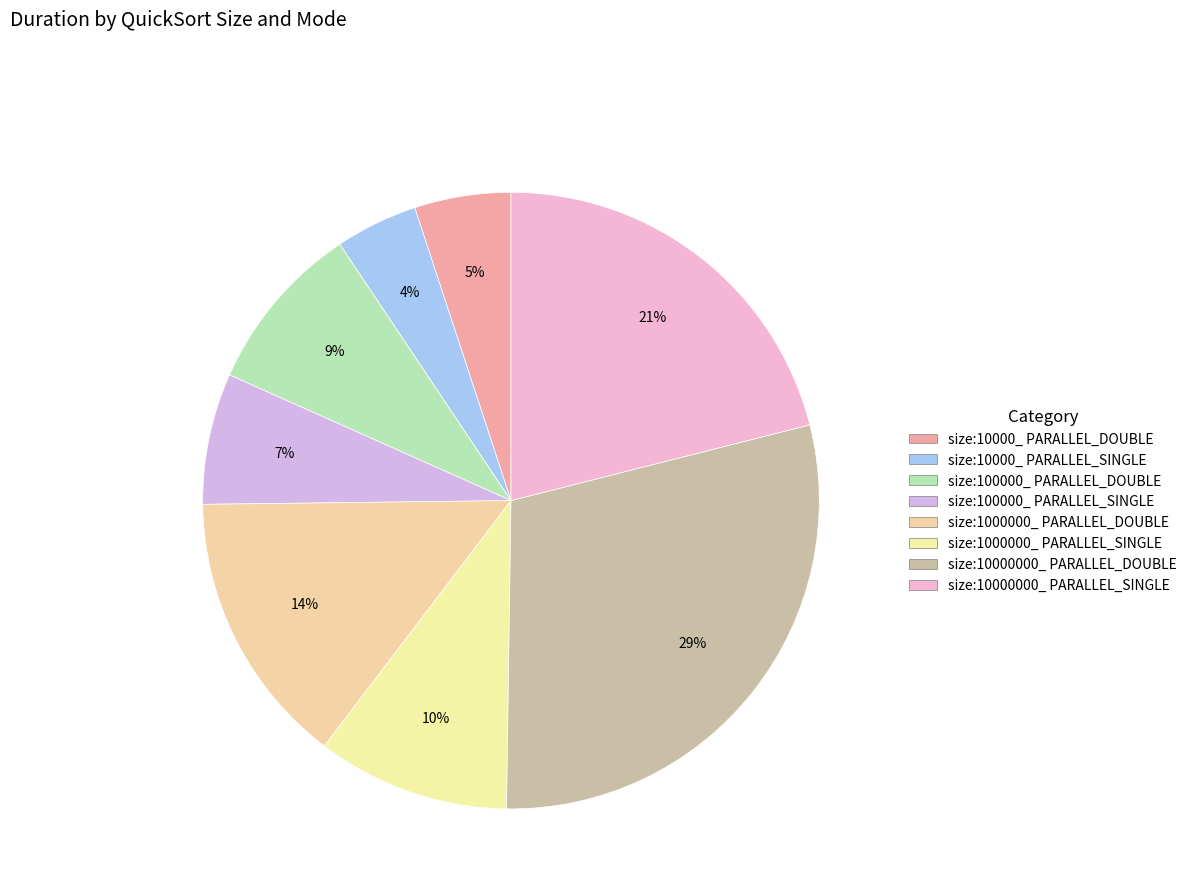

Count the number of slices in the pie.

8